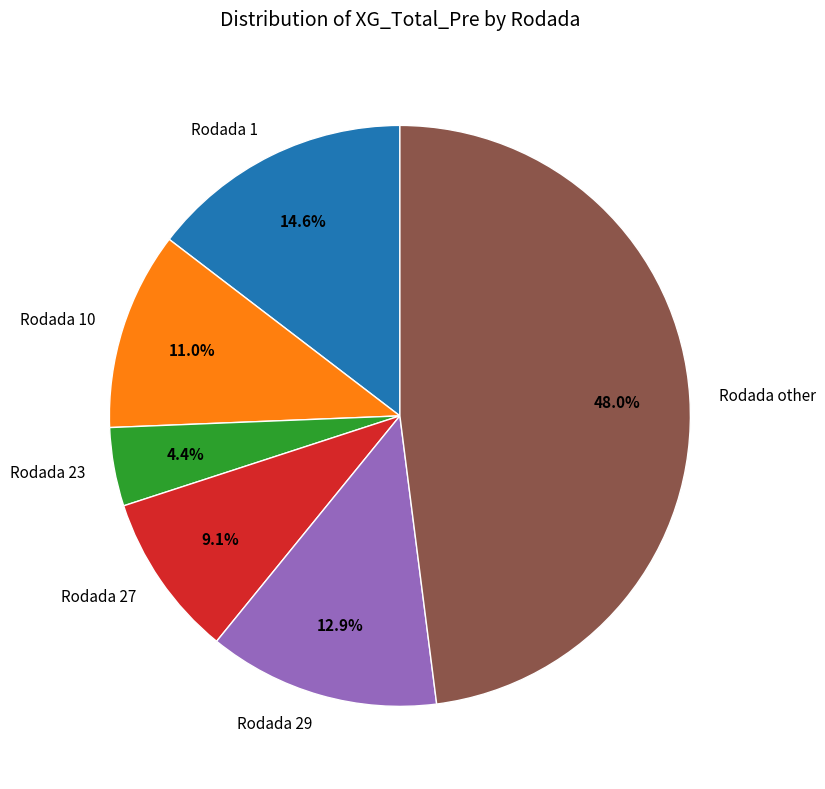

Does Rodada 1 account for over 50% of the chart?

No